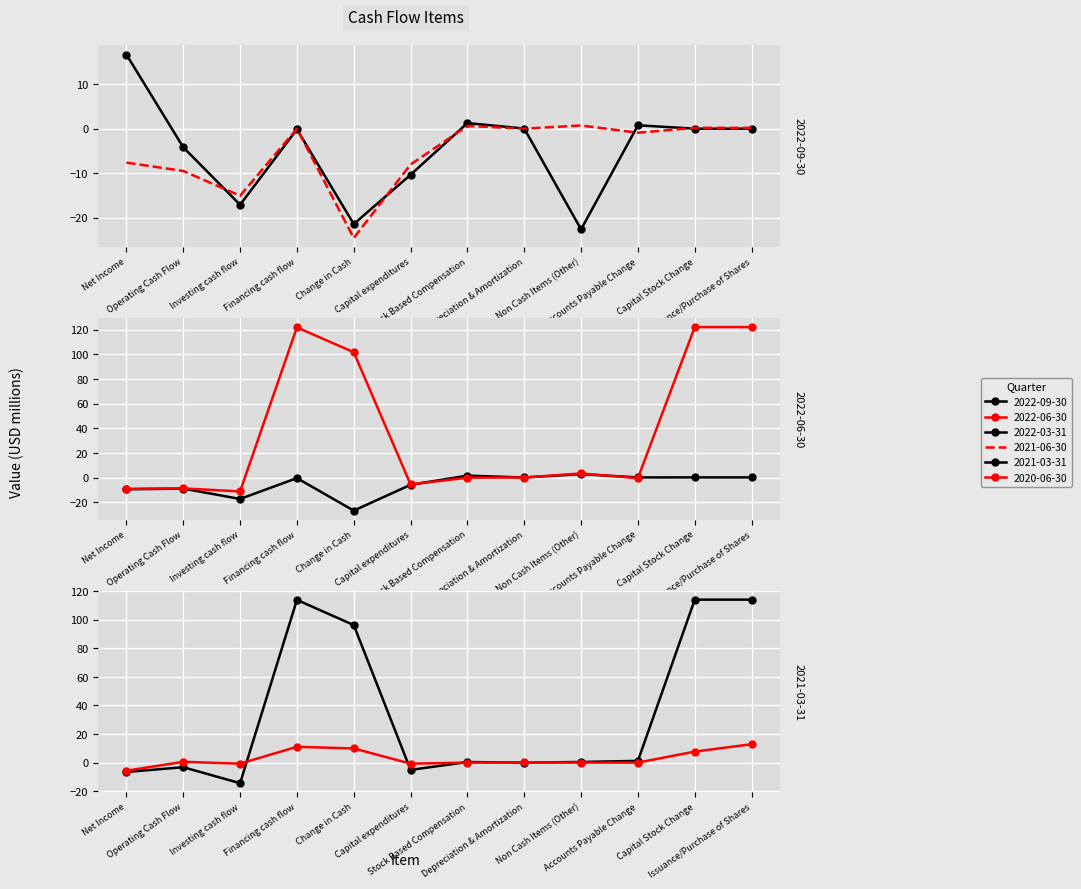

Which category has the lowest value across all series?

Change in Cash